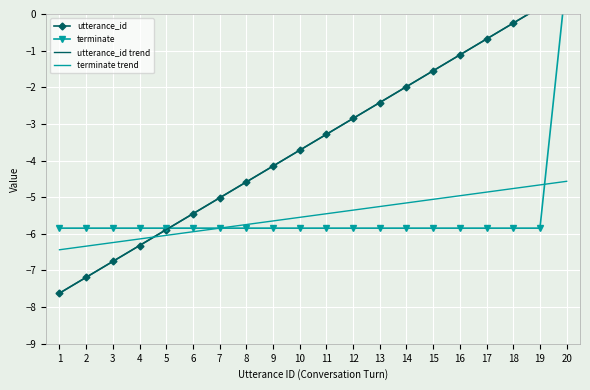

Is the value of terminate trend at 18 greater than the value of utterance_id at 10?

No